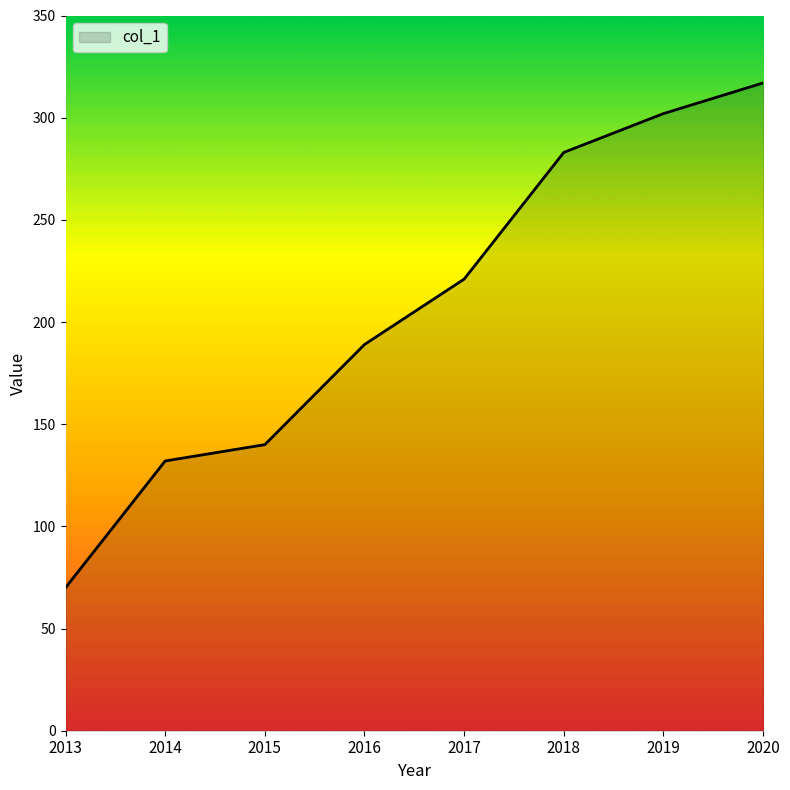

What is the sum of all values?

1654